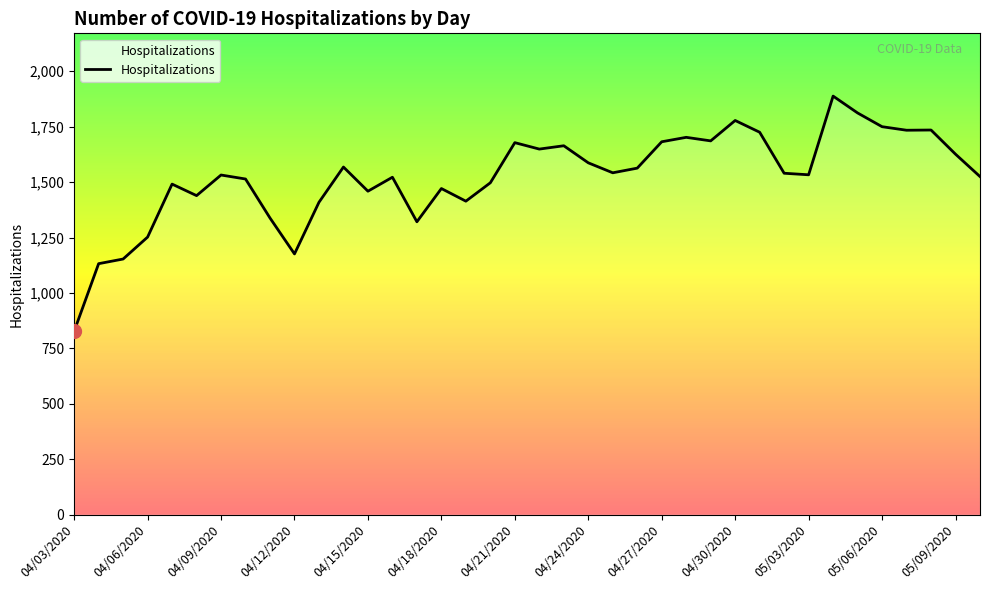

What is the difference between the maximum and minimum values?

1061